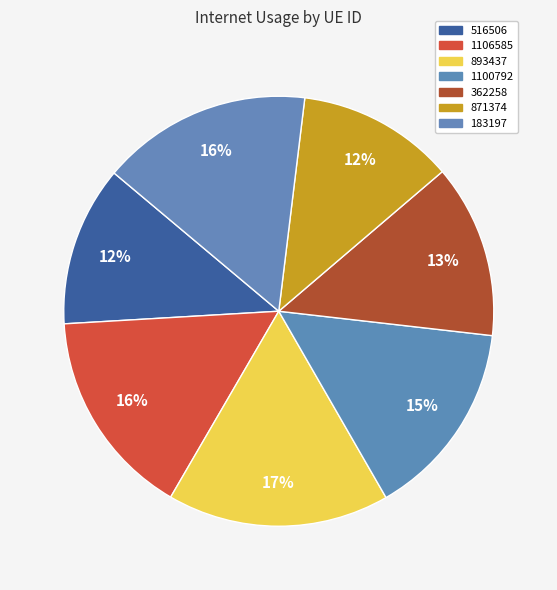

Combined, what portion of the pie is 362258 and 516506?

25.1%